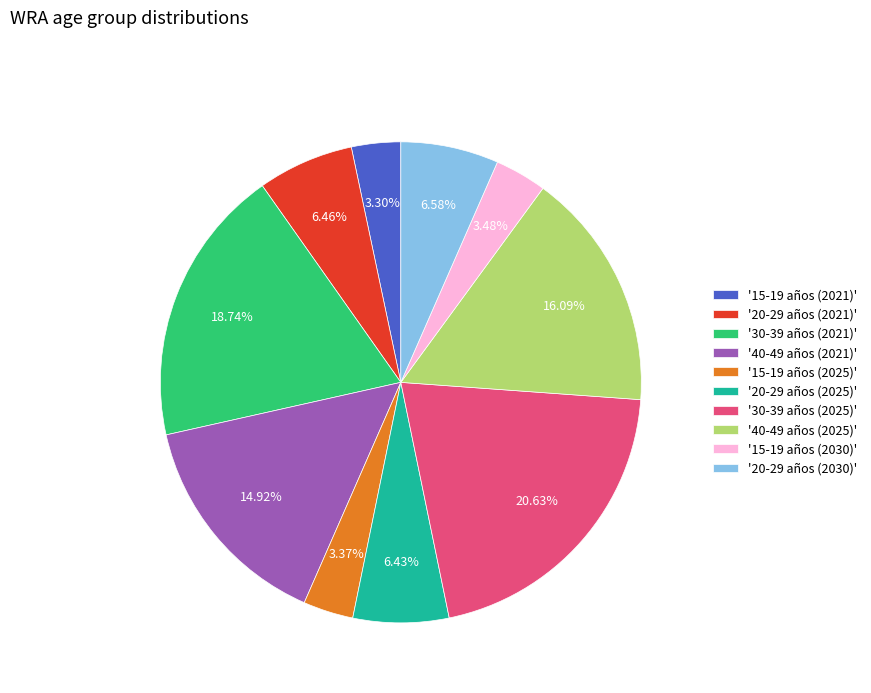

Between '15-19 años (2030)' and '30-39 años (2025)', which is larger?

'30-39 años (2025)'